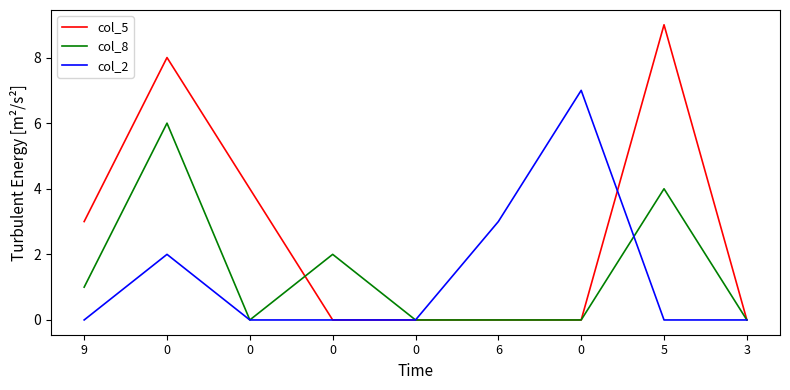

How many categories are shown in the chart?

9